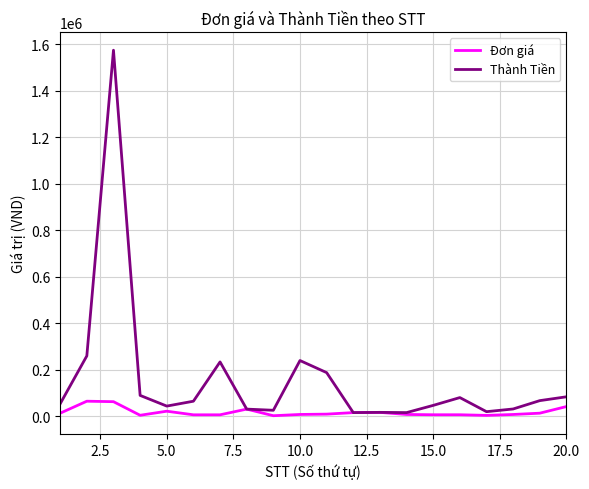

Rank the series by their maximum value, from lowest to highest.

Đơn giá, Thành Tiền